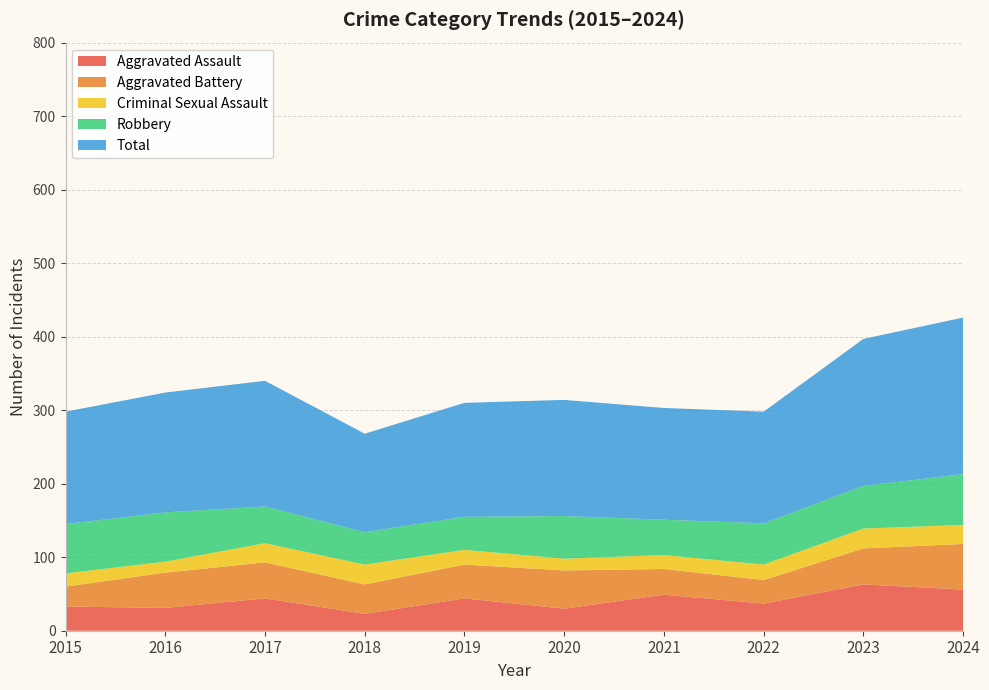

Reading left to right, extract all data points from this chart.

Aggravated Assault: 33	31	44	23	44	30	49	37	63	56
Aggravated Battery: 27	48	49	40	46	52	35	32	49	62
Criminal Sexual Assault: 18	15	26	27	20	16	19	21	27	26
Robbery: 67	67	50	44	45	58	48	56	58	69
Total: 153	163	171	134	155	158	152	152	200	213